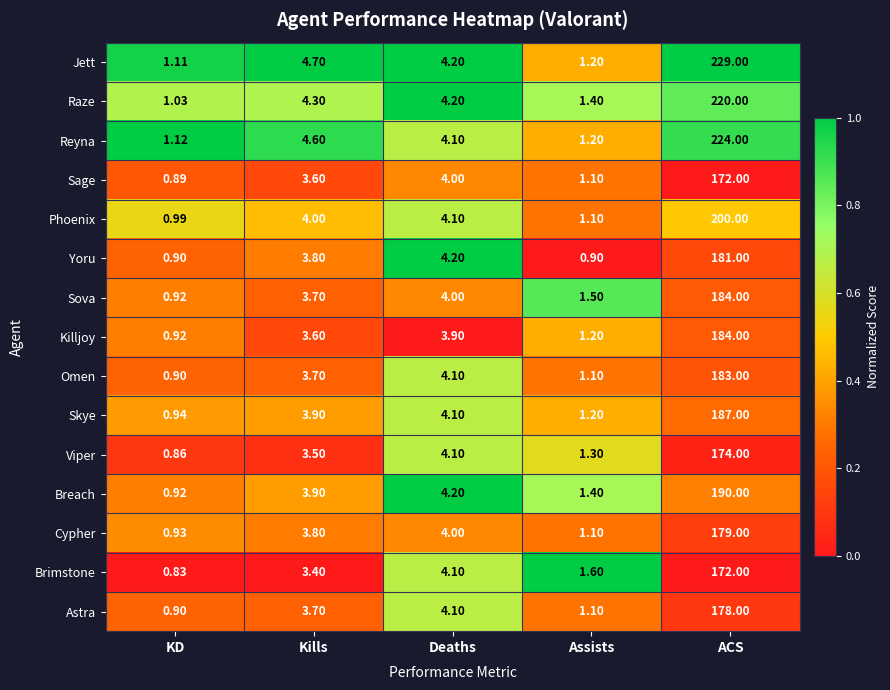

Which series has the widest spread of values?

Jett